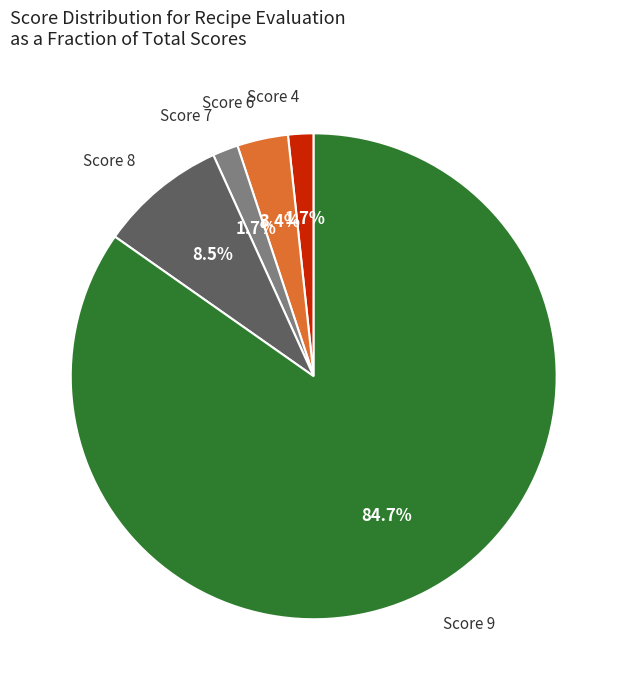

Is Score 6 the majority of the pie?

No